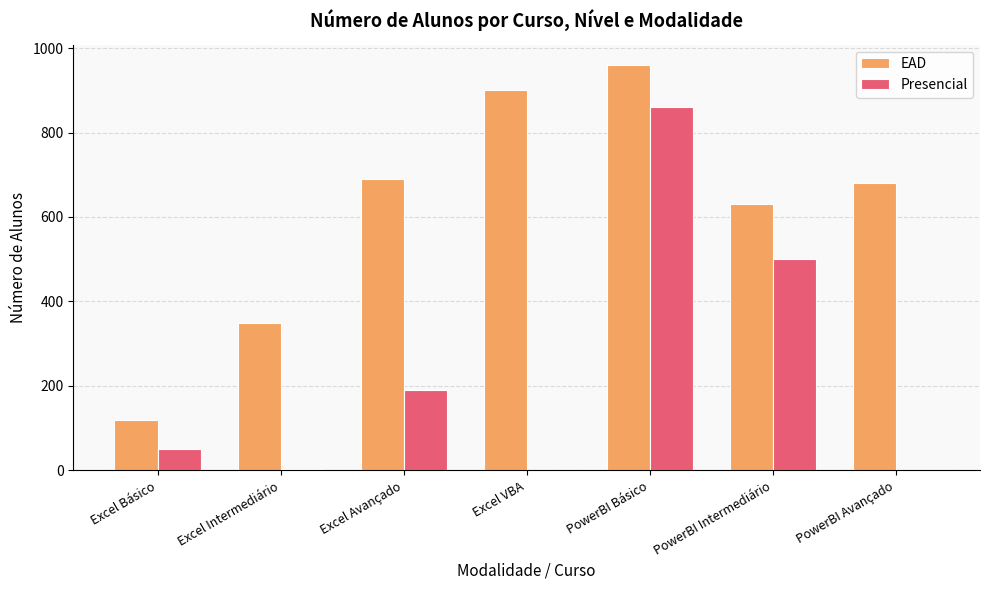

Is it true that EAD equals 1233 at Excel Avançado?

False